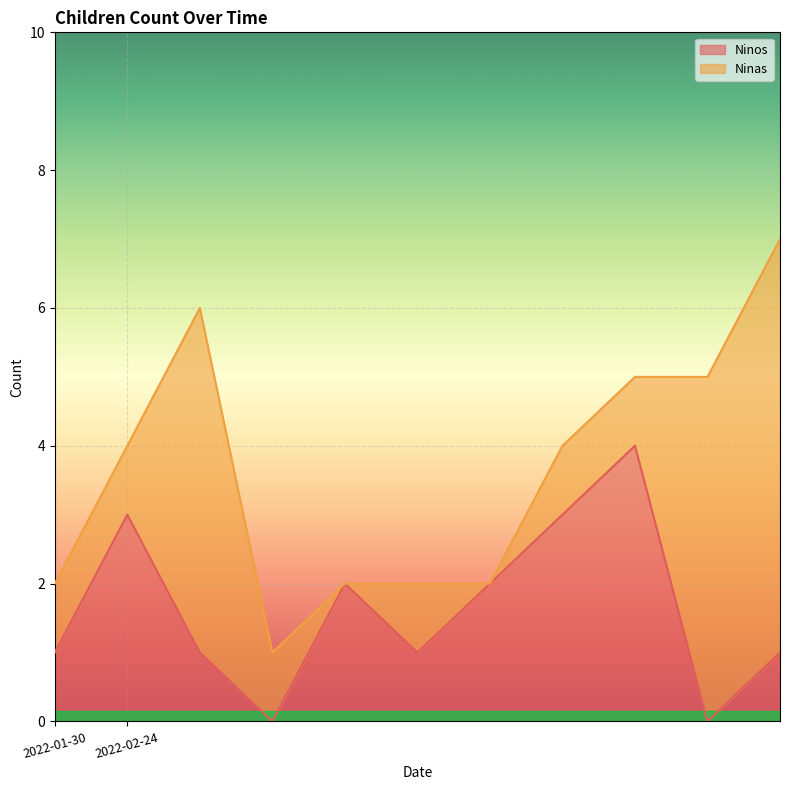

What is the maximum value for Ninos?

4